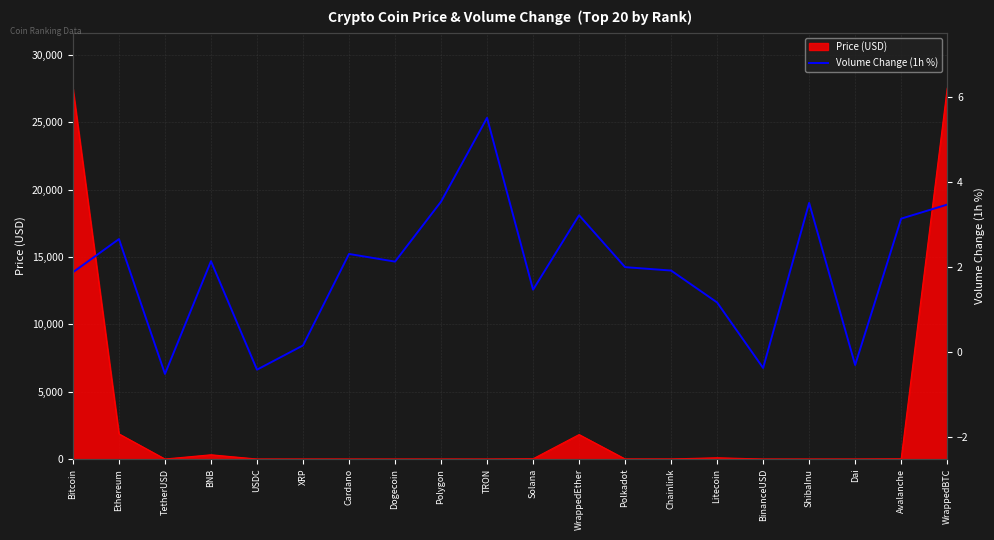

What is the approximate value at Polygon?

3.5